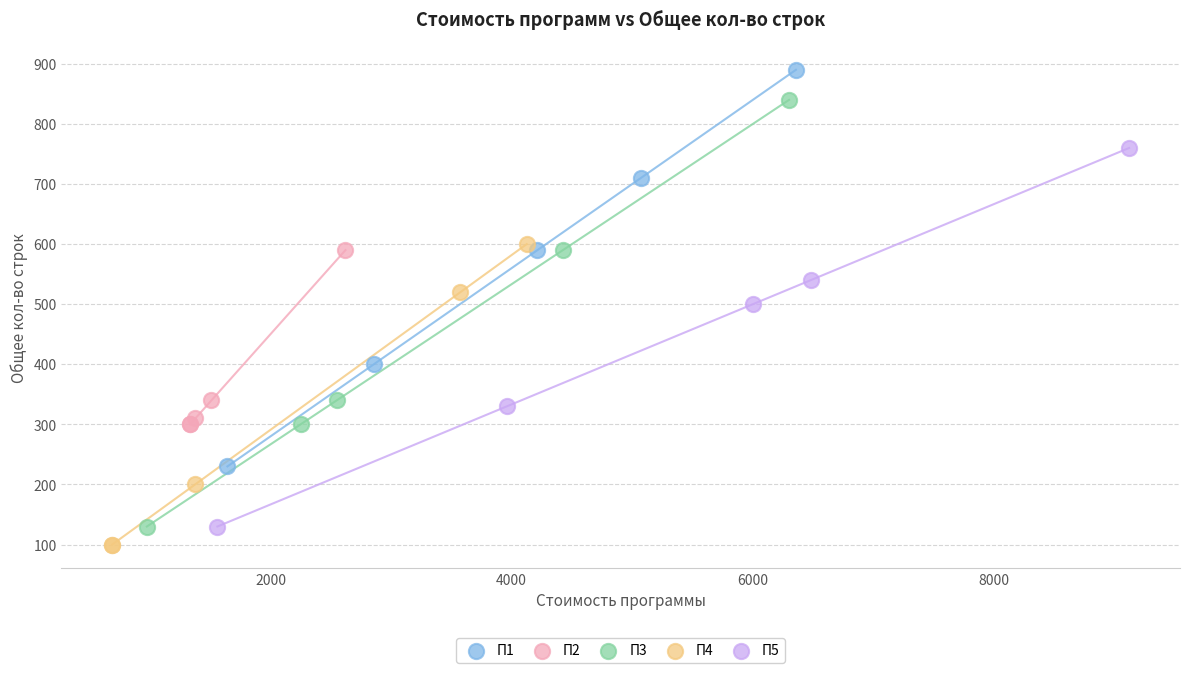

What are all the series names shown in the legend?

П1, П2, П3, П4, П5